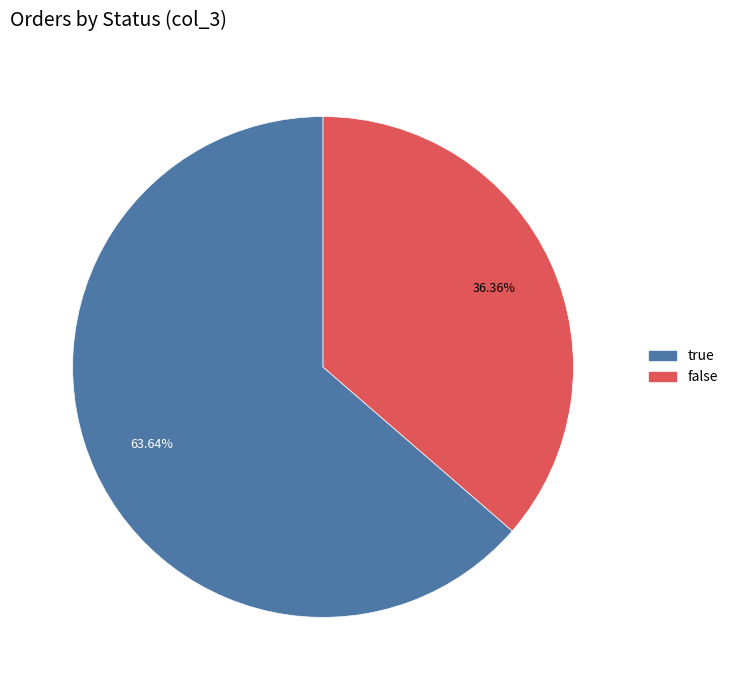

Count the number of slices in the pie.

2